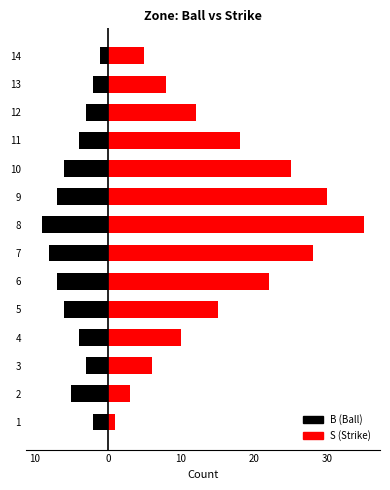

What is the smallest value displayed?

-9